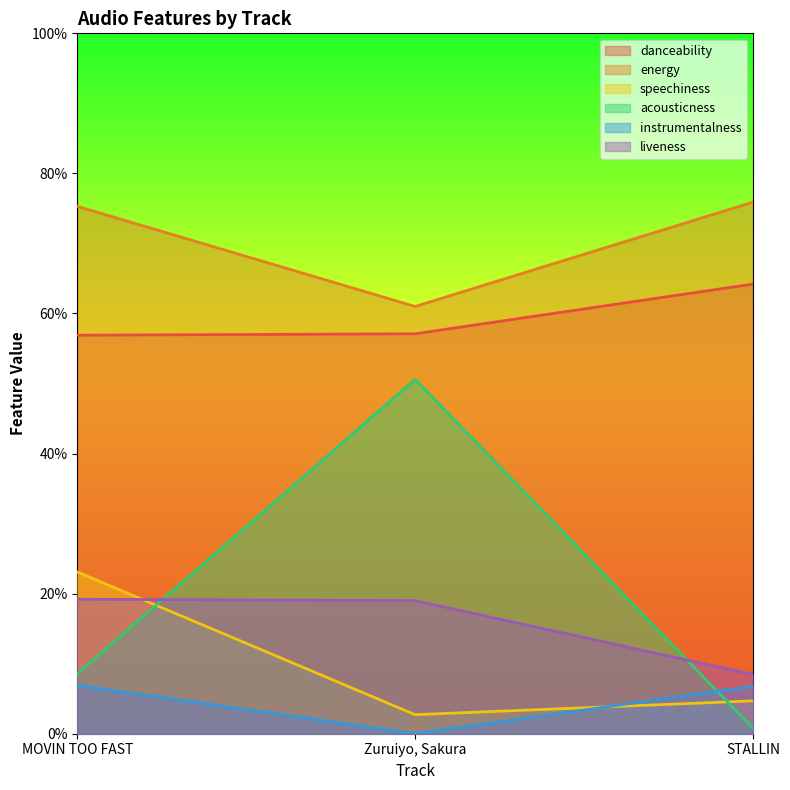

Reading left to right, extract all data points from this chart.

danceability: 0.6	0.6	0.6
energy: 0.8	0.6	0.8
speechiness: 0.2	0.0	0.0
acousticness: 0.1	0.5	0.0
instrumentalness: 0.1	0.0	0.1
liveness: 0.2	0.2	0.1